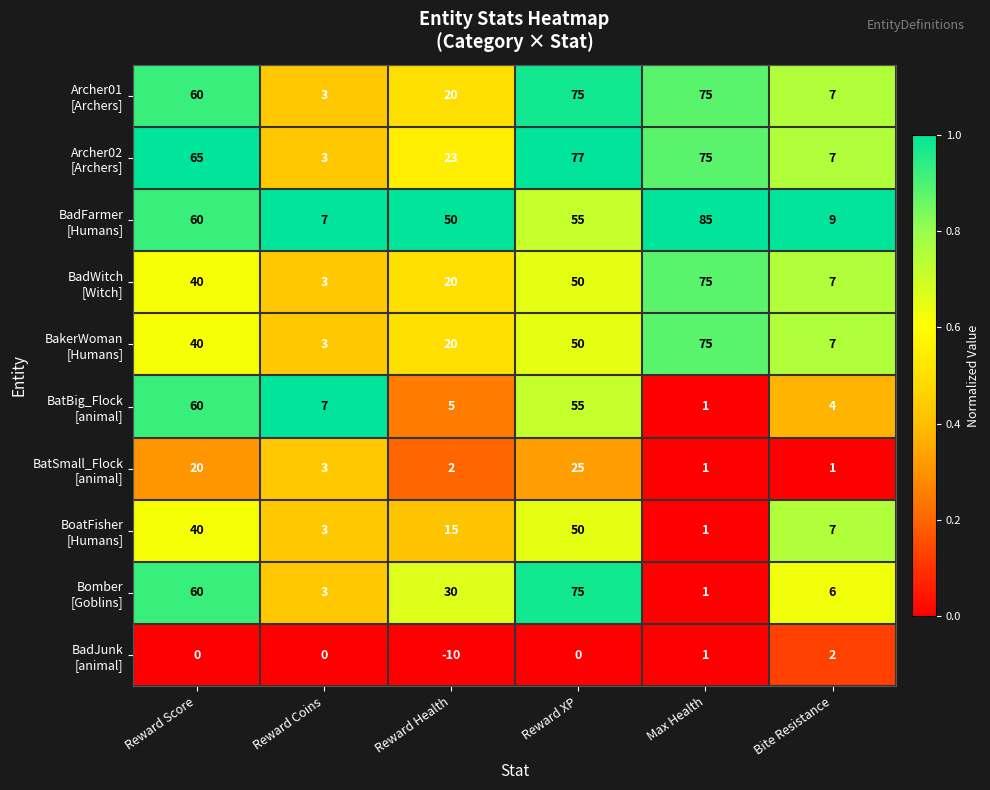

At which category is the sum across all series the highest?

Reward XP